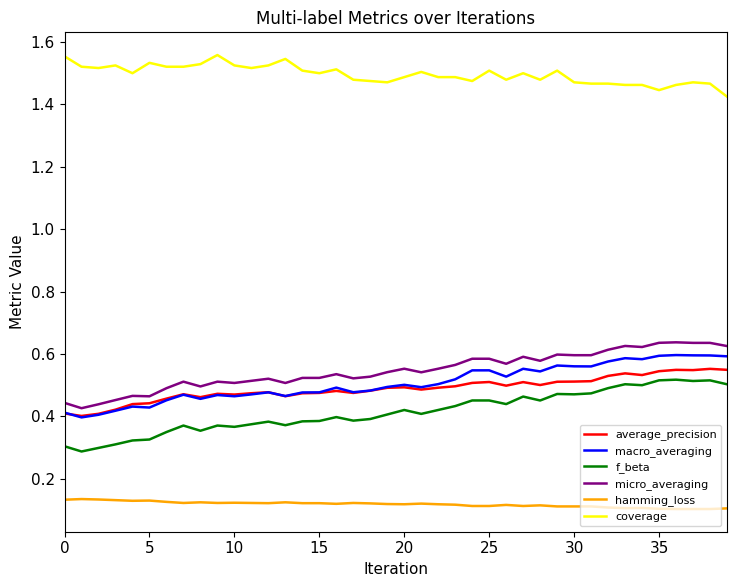

True or false: f_beta and coverage cross at least once.

False